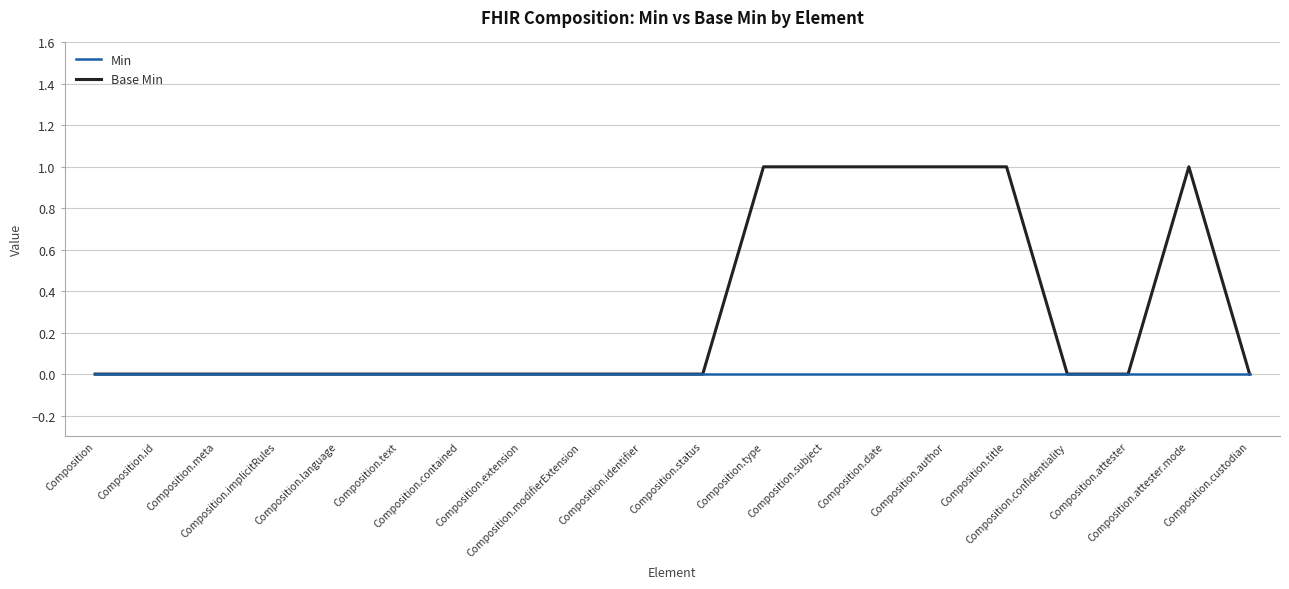

What position from the right is Composition.extension?

13